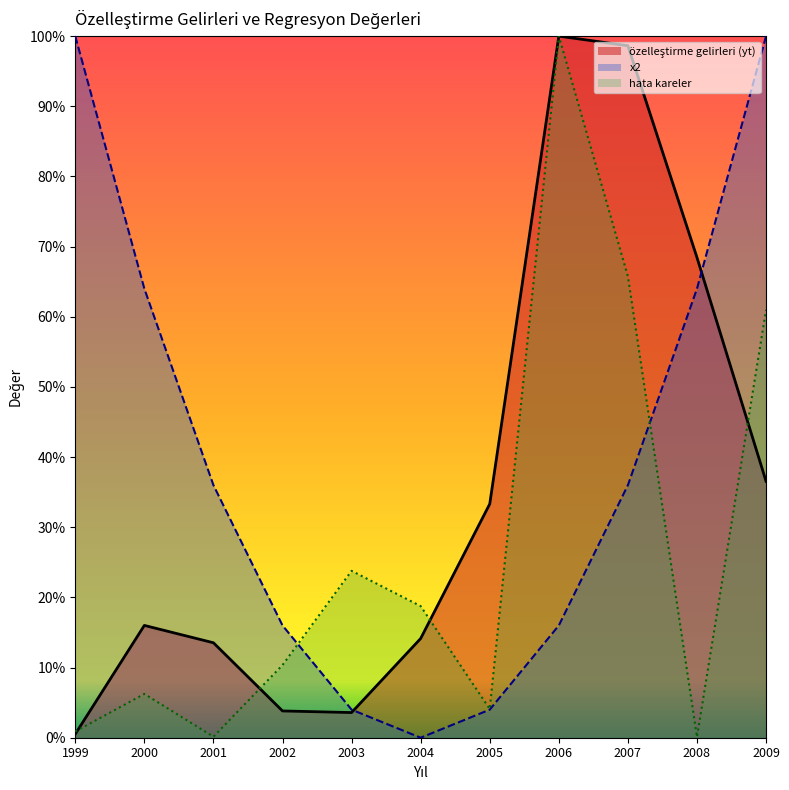

Where do x2 and özelleştirme gelirleri (yt) first cross each other?

2003 and 2004